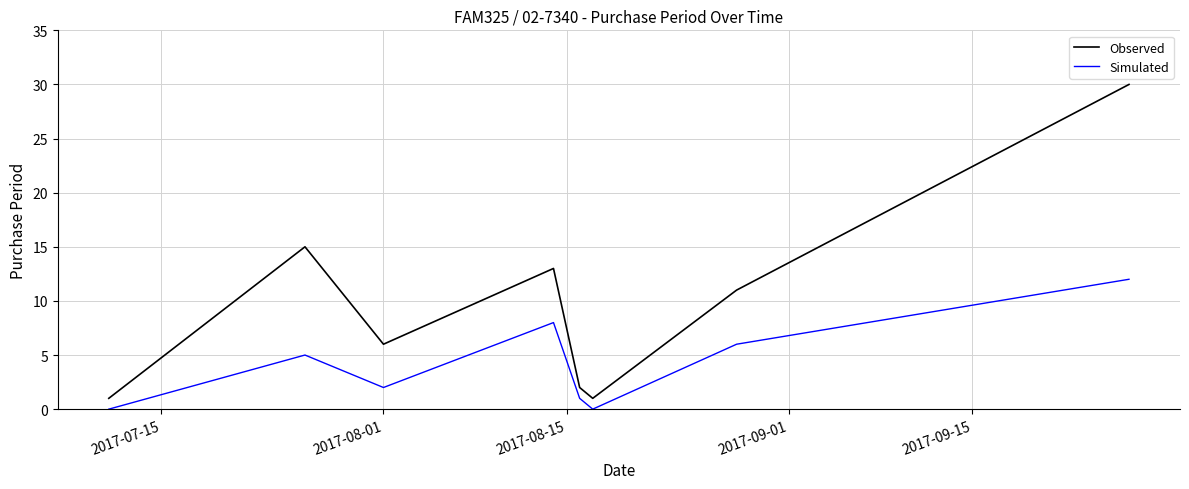

What are all the series names shown in the legend?

Observed, Simulated